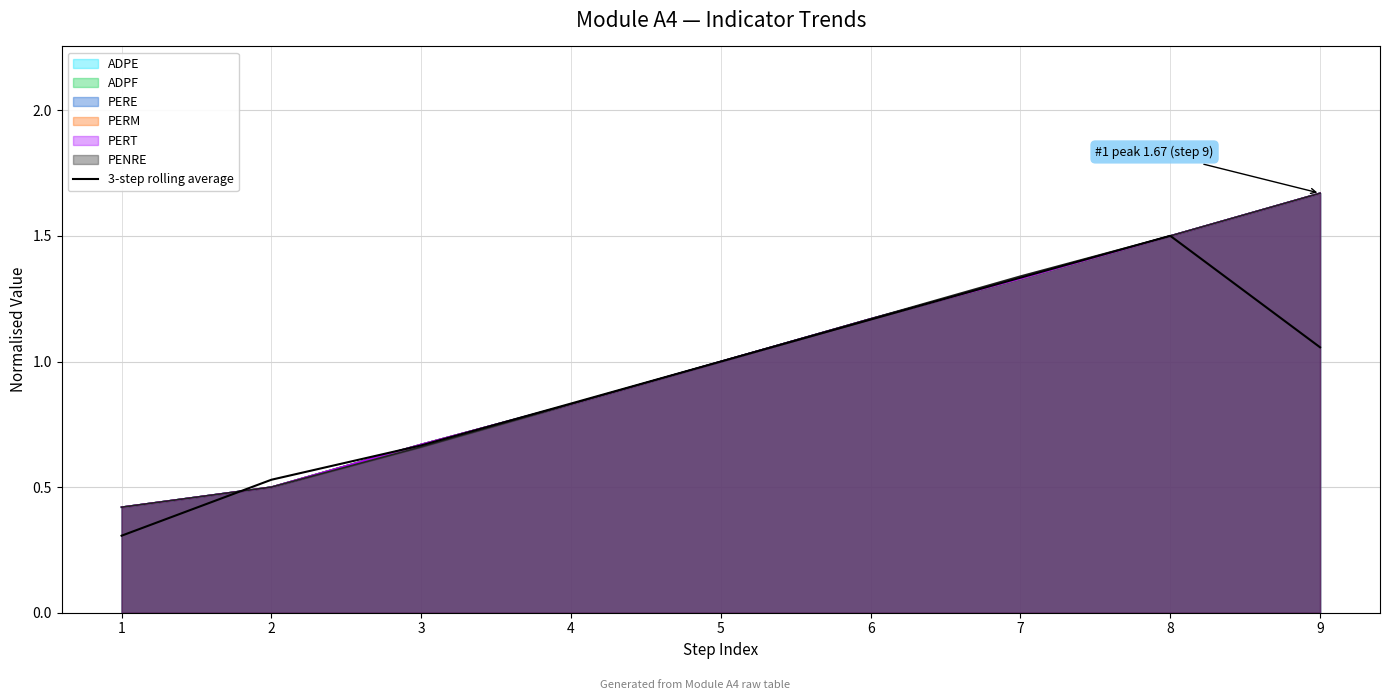

The value at 9 is 1.1. True or false?

True